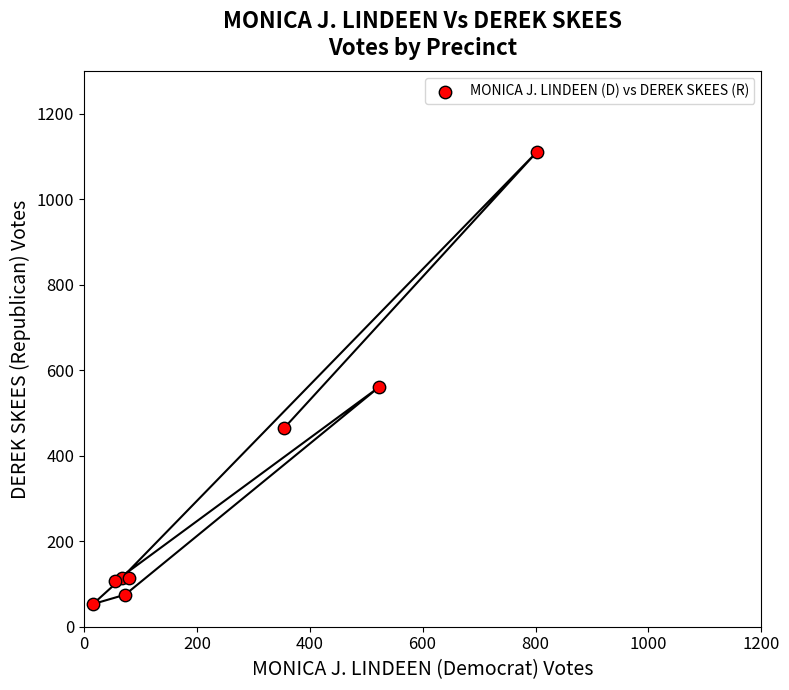

What is the range of Y values (max minus min)?

1059